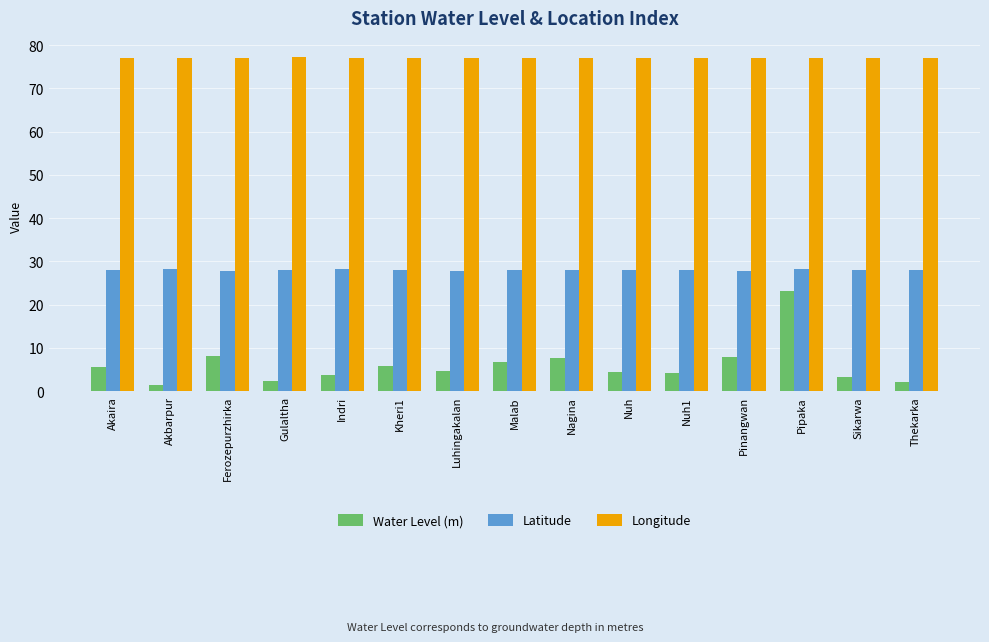

List the series in order of their overall mean, lowest first.

Water Level (m), Latitude, Longitude